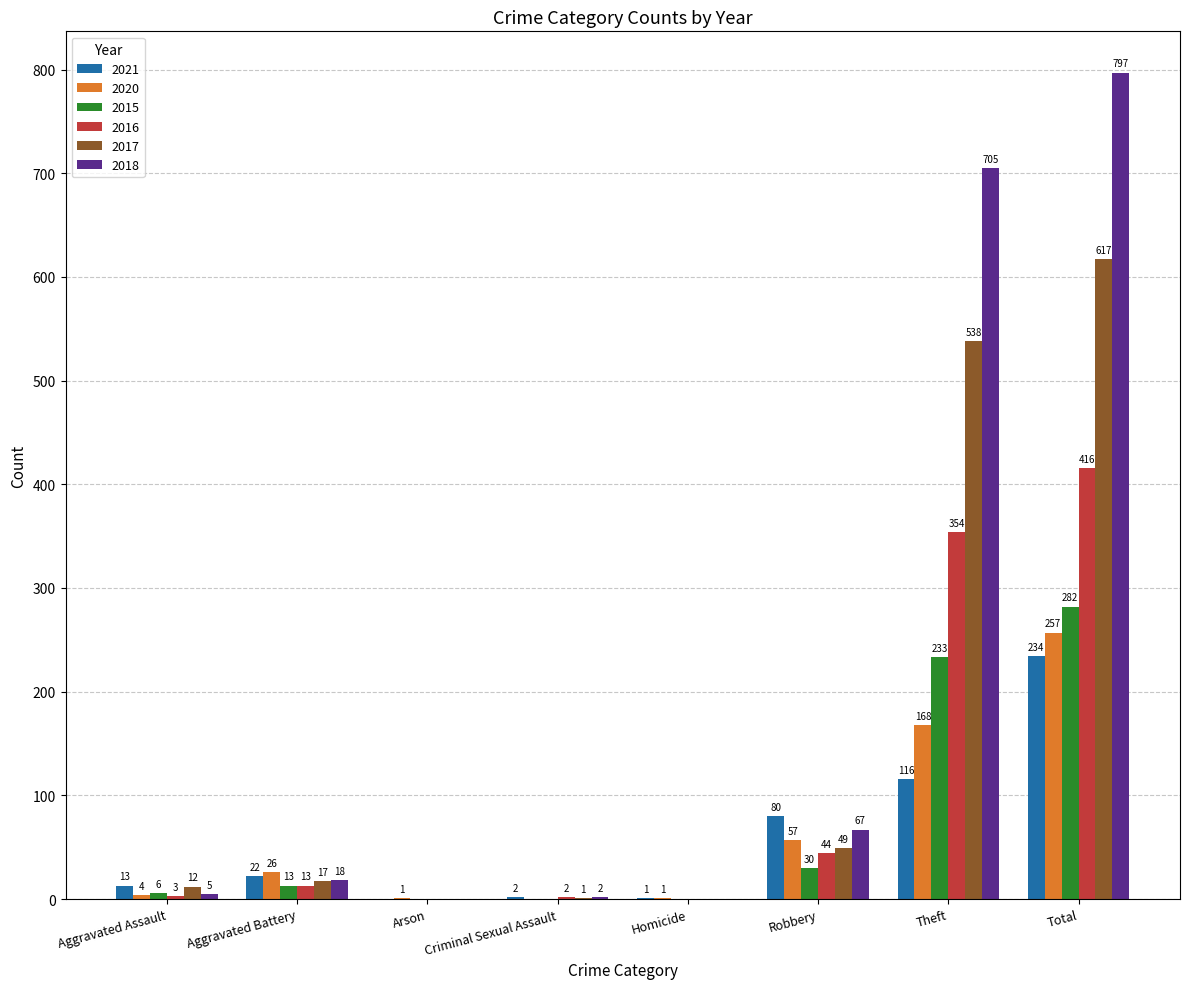

Reading left to right, transcribe all the data shown in this chart.

2021: Aggravated Assault=13	Aggravated Battery=22	Arson=0	Criminal Sexual Assault=2	Homicide=1	Robbery=80	Theft=116	Total=234
2020: Aggravated Assault=4	Aggravated Battery=26	Arson=1	Criminal Sexual Assault=0	Homicide=1	Robbery=57	Theft=168	Total=257
2015: Aggravated Assault=6	Aggravated Battery=13	Arson=0	Criminal Sexual Assault=0	Homicide=0	Robbery=30	Theft=233	Total=282
2016: Aggravated Assault=3	Aggravated Battery=13	Arson=0	Criminal Sexual Assault=2	Homicide=0	Robbery=44	Theft=354	Total=416
2017: Aggravated Assault=12	Aggravated Battery=17	Arson=0	Criminal Sexual Assault=1	Homicide=0	Robbery=49	Theft=538	Total=617
2018: Aggravated Assault=5	Aggravated Battery=18	Arson=0	Criminal Sexual Assault=2	Homicide=0	Robbery=67	Theft=705	Total=797